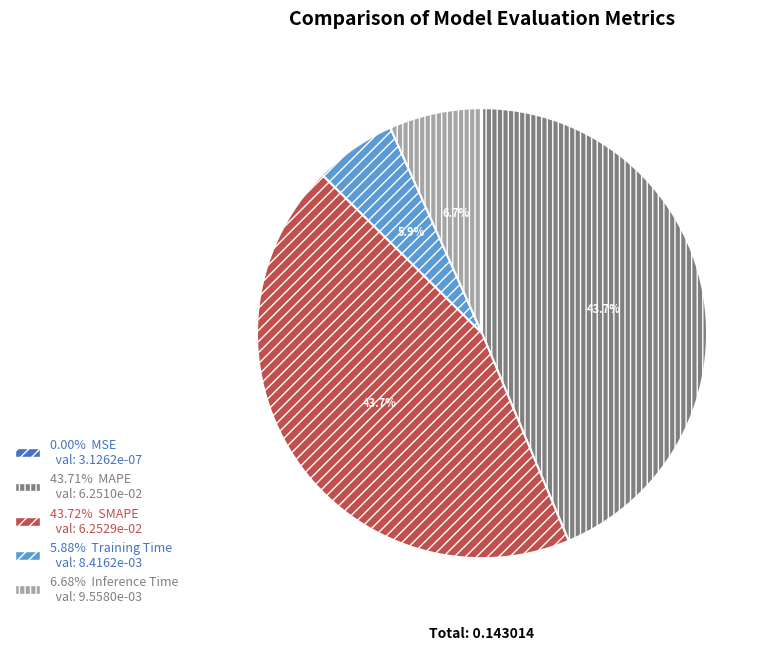

Is there a majority slice in this chart?

No